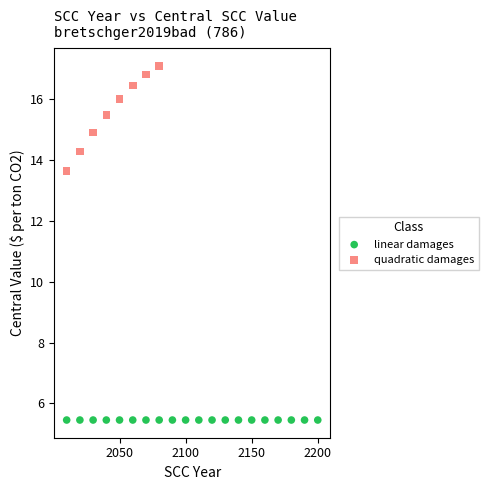

Which series contains the highest Y value?

quadratic damages